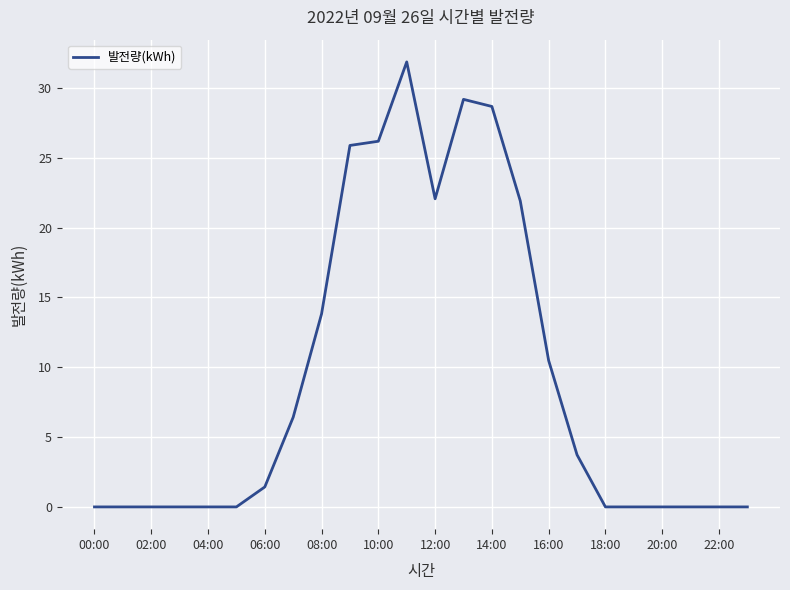

How many values are below 1?

12